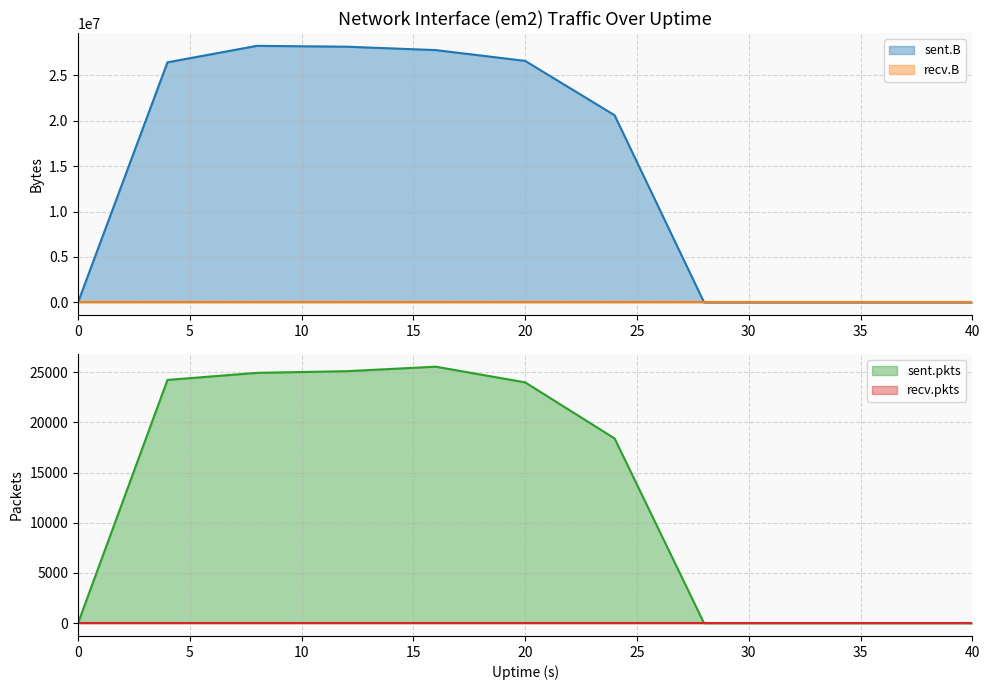

What is the difference between the maximum and minimum values in the sent.pkts series?

25550